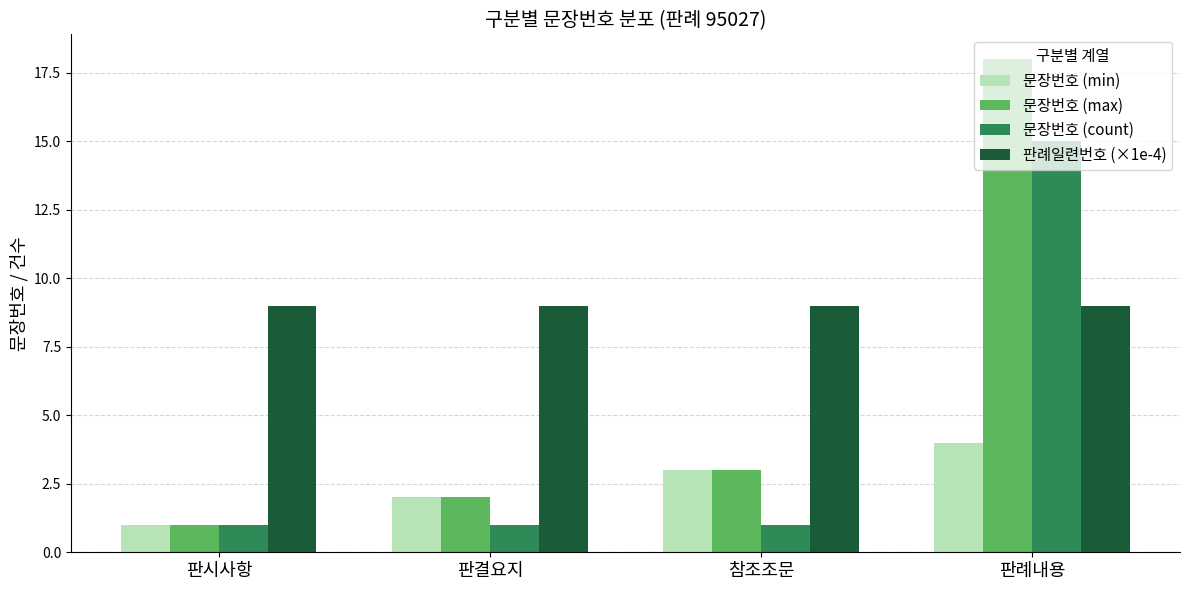

What is the spread (max minus min) of values at 판시사항?

8